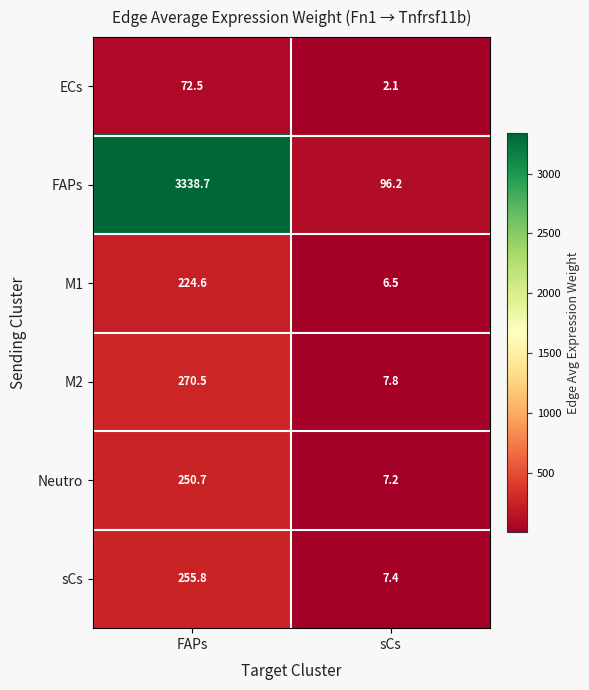

Which category has the lowest value across all series?

sCs